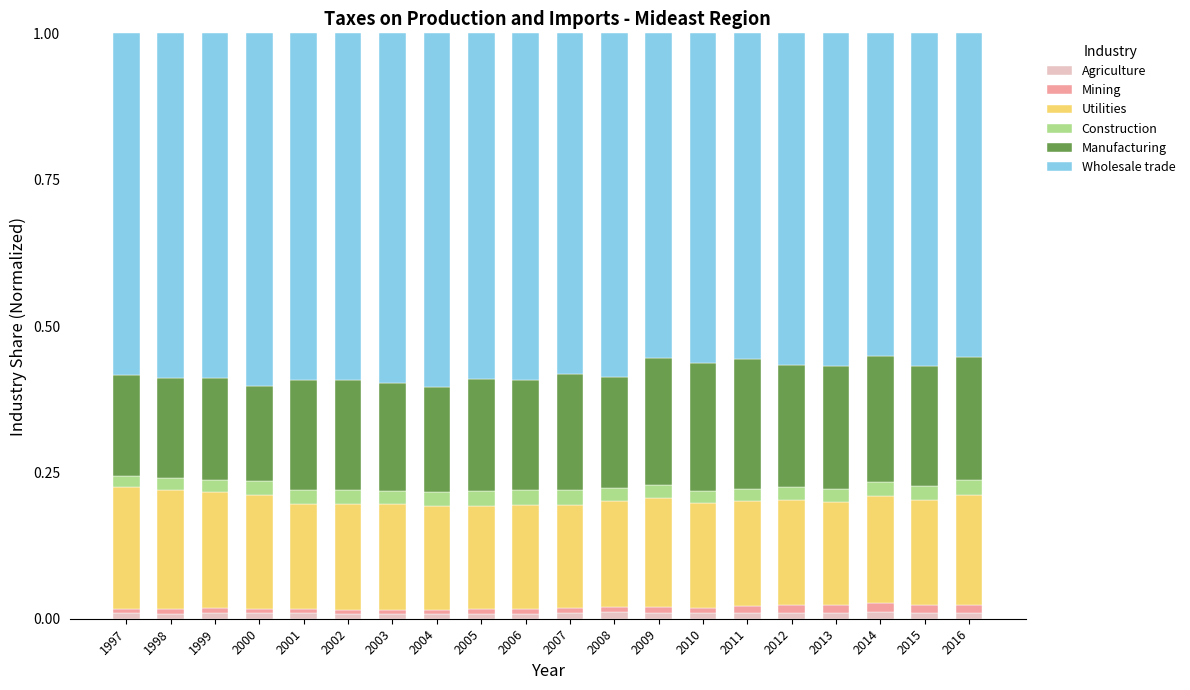

The value of Agriculture at 2013 is 0.0. True or false?

True